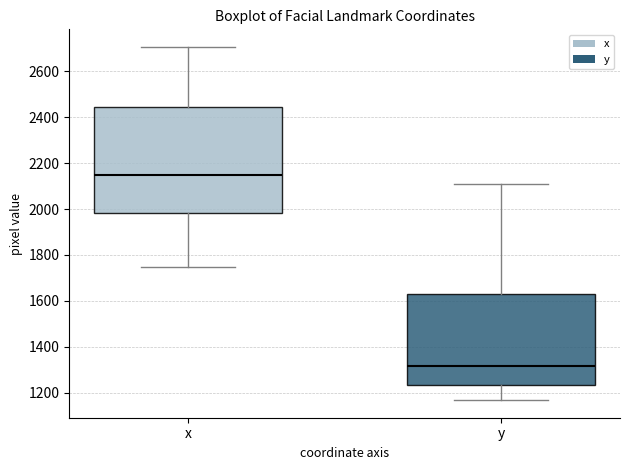

Reading left to right, read every box against the y-axis: the position of its median line, the range the box covers, and the ends of its whiskers. The values are not printed on the chart, so give them approximately, as read against the axis.

x: median 2140, box 1980 to 2440, whiskers 1740 to 2700
y: median 1320, box 1240 to 1640, whiskers 1160 to 2100